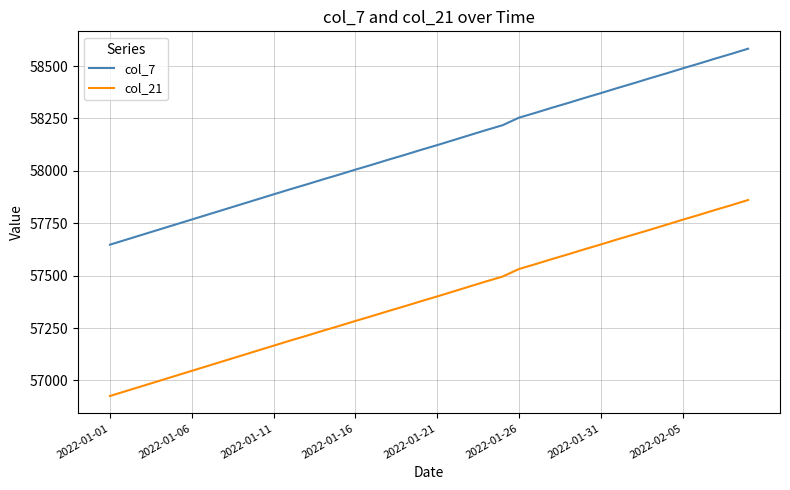

What is the maximum value for col_21?

57861